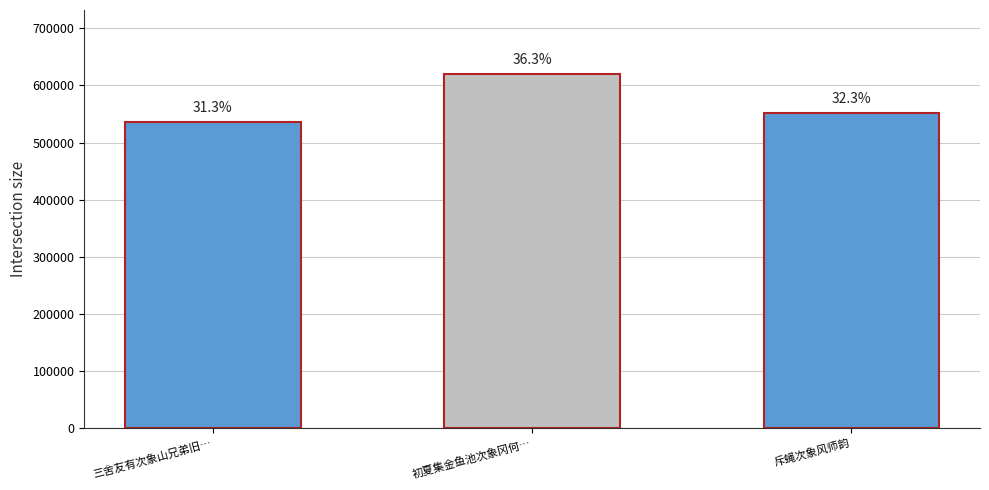

True or false: the data shows 620366 at 初夏集金鱼池次象冈何….

True